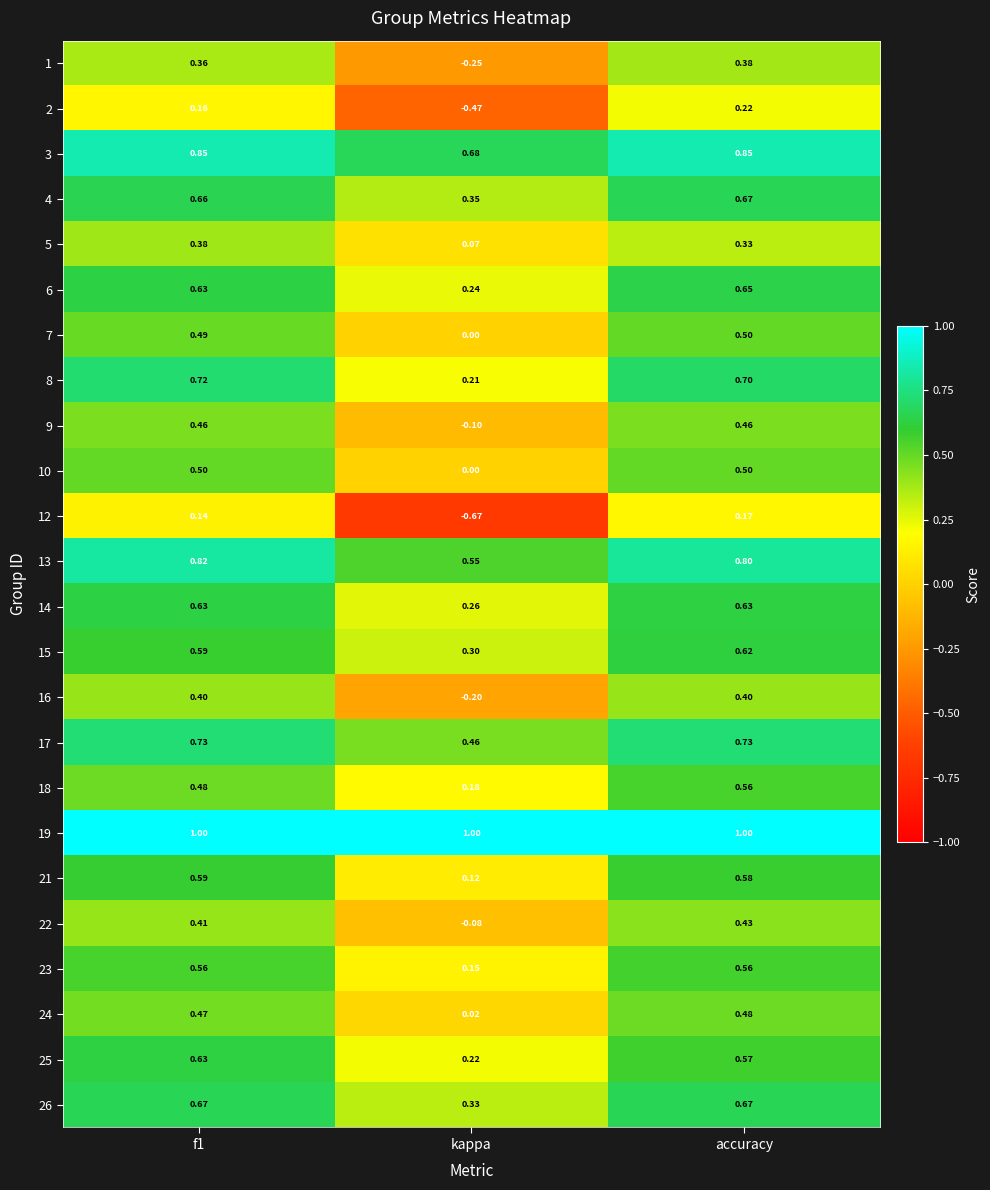

Is the value of 5 at f1 greater than the value of 15 at accuracy?

No